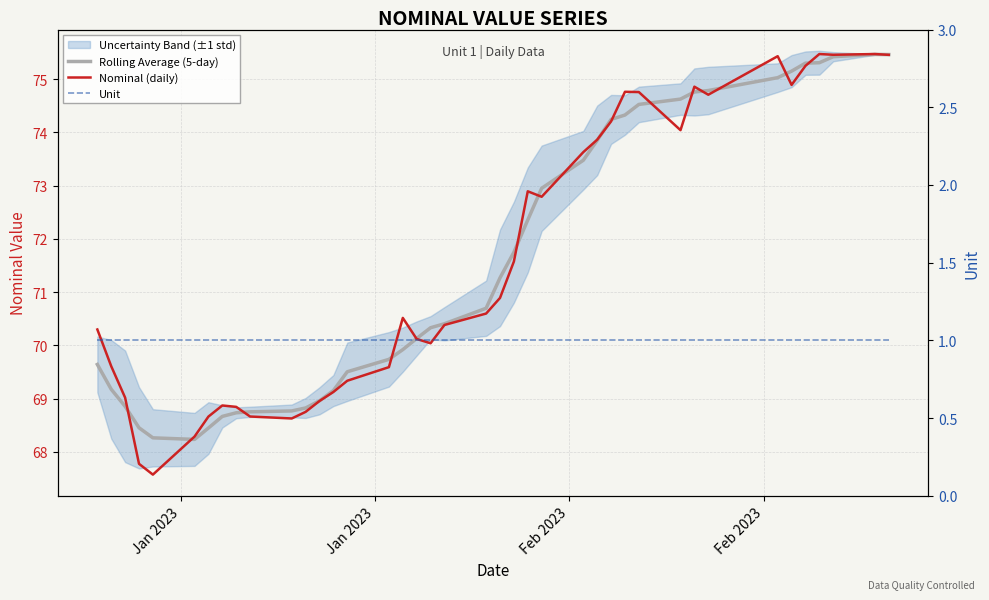

How many data points does each series have?

40